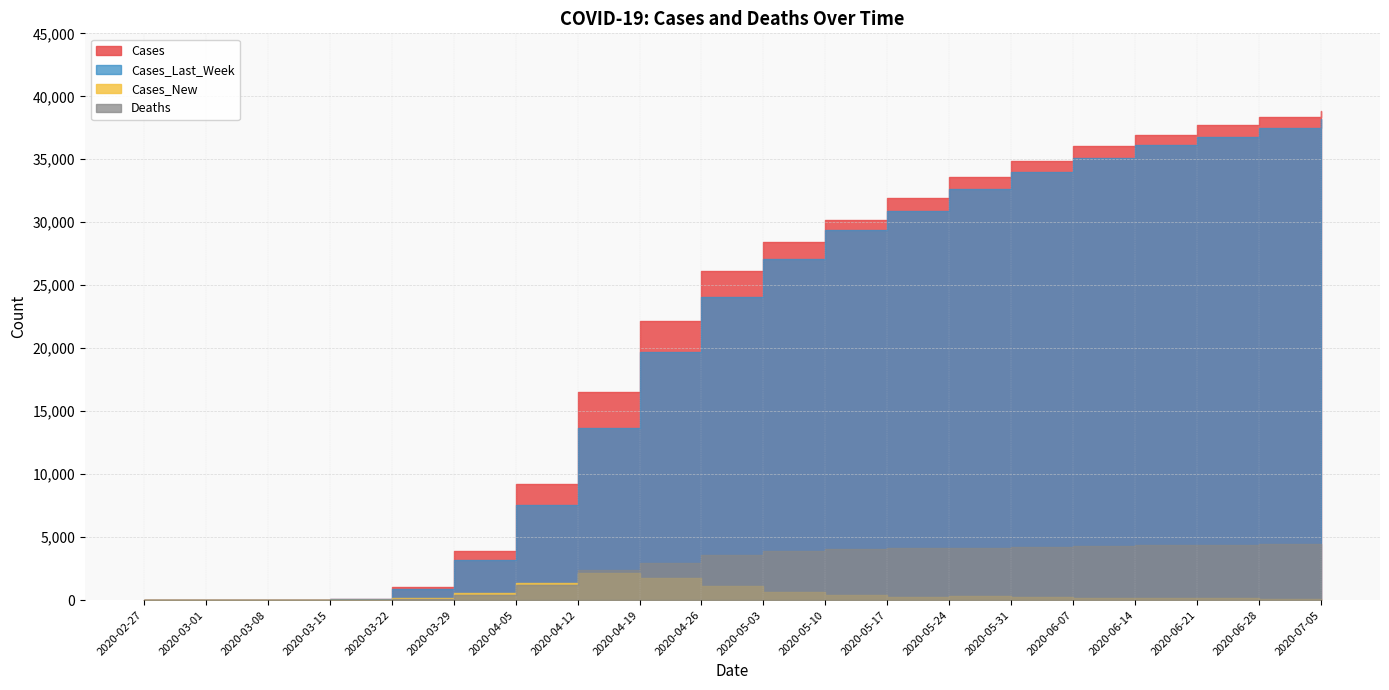

Reading left to right, what are all the values shown in this chart?

Cases: 2020-02-27=1	2020-03-01=1	2020-03-08=18	2020-03-15=103	2020-03-22=1012	2020-03-29=3923	2020-04-05=9221	2020-04-12=16537	2020-04-19=22145	2020-04-26=26097	2020-05-03=28446	2020-05-10=30150	2020-05-17=31926	2020-05-24=33614	2020-05-31=34867	2020-06-07=36036	2020-06-14=36945	2020-06-21=37733	2020-06-28=38376	2020-07-05=38816
Cases_Last_Week: 2020-02-27=1	2020-03-01=1	2020-03-08=10	2020-03-15=68	2020-03-22=867	2020-03-29=3177	2020-04-05=7565	2020-04-12=13685	2020-04-19=19687	2020-04-26=24072	2020-05-03=27116	2020-05-10=29380	2020-05-17=30881	2020-05-24=32628	2020-05-31=33982	2020-06-07=35107	2020-06-14=36097	2020-06-21=36793	2020-06-28=37464	2020-07-05=38186
Cases_New: 2020-02-27=1	2020-03-01=0	2020-03-08=3	2020-03-15=13	2020-03-22=154	2020-03-29=569	2020-04-05=1333	2020-04-12=2186	2020-04-19=1776	2020-04-26=1125	2020-05-03=628	2020-05-10=440	2020-05-17=282	2020-05-24=285	2020-05-31=225	2020-06-07=197	2020-06-14=161	2020-06-21=134	2020-06-28=107	2020-07-05=82
Deaths: 2020-02-27=0	2020-03-01=0	2020-03-08=0	2020-03-15=2	2020-03-22=55	2020-03-29=422	2020-04-05=1228	2020-04-12=2352	2020-04-19=2921	2020-04-26=3611	2020-05-03=3875	2020-05-10=4034	2020-05-17=4101	2020-05-24=4139	2020-05-31=4253	2020-06-07=4318	2020-06-14=4352	2020-06-21=4389	2020-06-28=4417	2020-07-05=4450